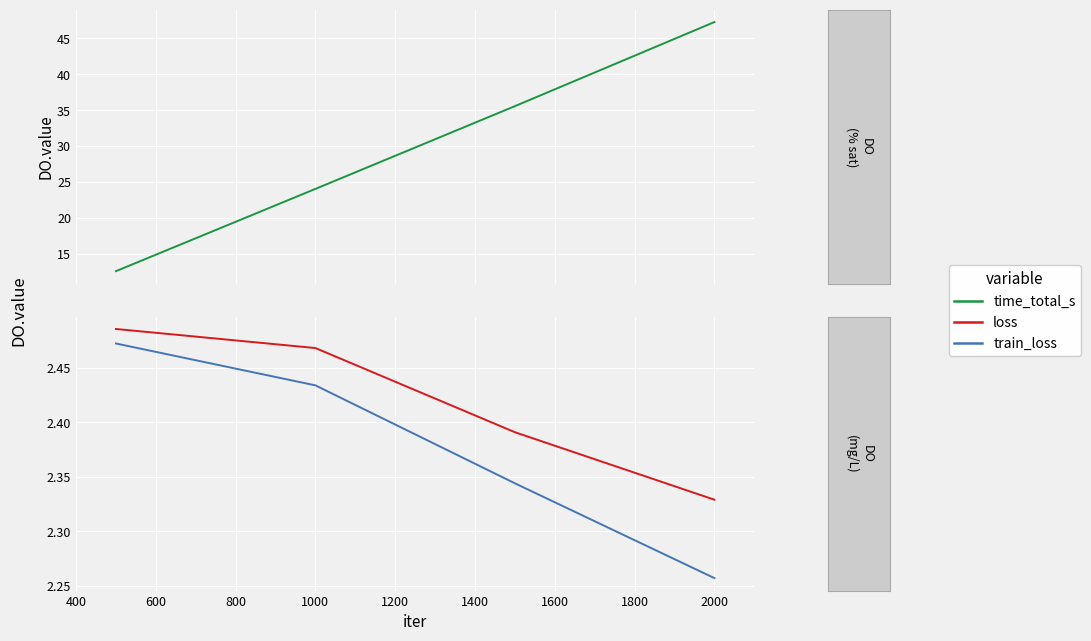

What is the smallest value displayed?

2.3